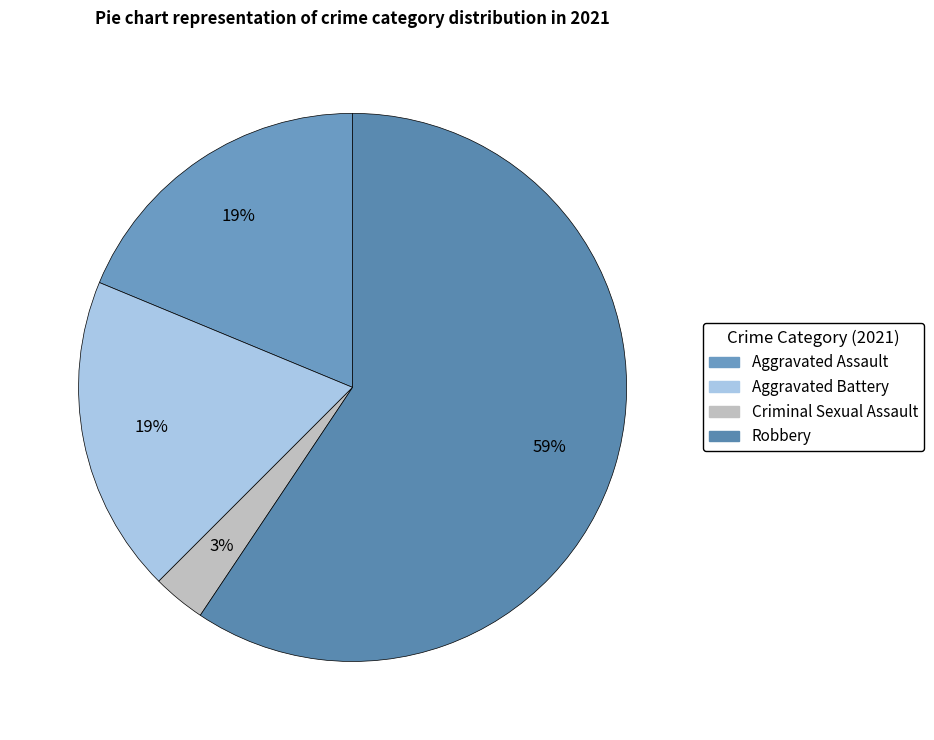

What is the ratio of the value at Criminal Sexual Assault to the value at Robbery?

0.1